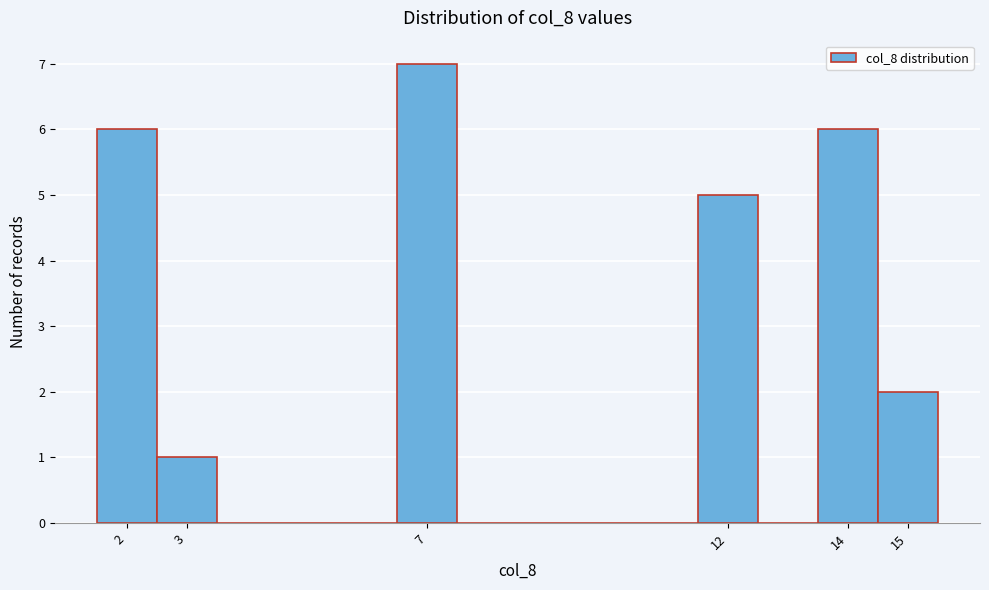

Reading left to right, transcribe this chart: for each bar, give the range it covers on the x-axis and its height. The values are not printed on the chart, so give them approximately, as read against the axis.

1.5 to 2.5: 6
2.5 to 3.5: 1
3.5 to 4.5: 0
4.5 to 5.5: 0
5.5 to 6.5: 0
6.5 to 7.5: 7
7.5 to 8.5: 0
8.5 to 9.5: 0
9.5 to 10.5: 0
10.5 to 11.5: 0
11.5 to 12.5: 5
12.5 to 13.5: 0
13.5 to 14.5: 6
14.5 to 15.5: 2